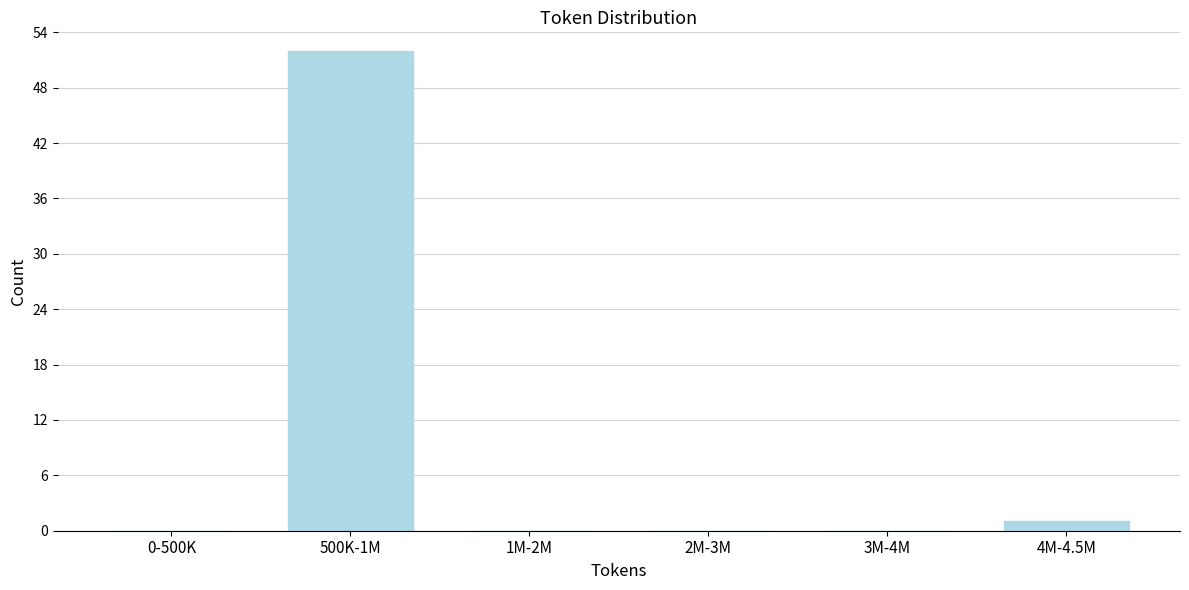

Reading left to right, list all the values displayed in this chart.

0-500K=0	500K-1M=52	1M-2M=0	2M-3M=0	3M-4M=0	4M-4.5M=1